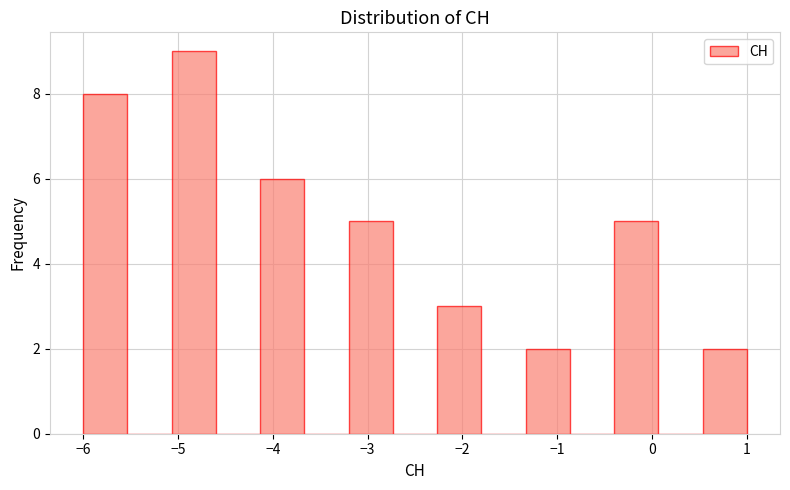

Reading left to right, transcribe this chart: for each bar, give the range it covers on the x-axis and its height. Neither the bar edges nor the heights are printed on the chart, so give them approximately, as read against the axes.

-6.0 to -5.5: 8
-5.5 to -5.1: 0
-5.1 to -4.6: 9
-4.6 to -4.1: 0
-4.1 to -3.7: 6
-3.7 to -3.2: 0
-3.2 to -2.7: 5
-2.7 to -2.3: 0
-2.3 to -1.8: 3
-1.8 to -1.3: 0
-1.3 to -0.9: 2
-0.9 to -0.4: 0
-0.4 to 0.1: 5
0.1 to 0.5: 0
0.5 to 1.0: 2